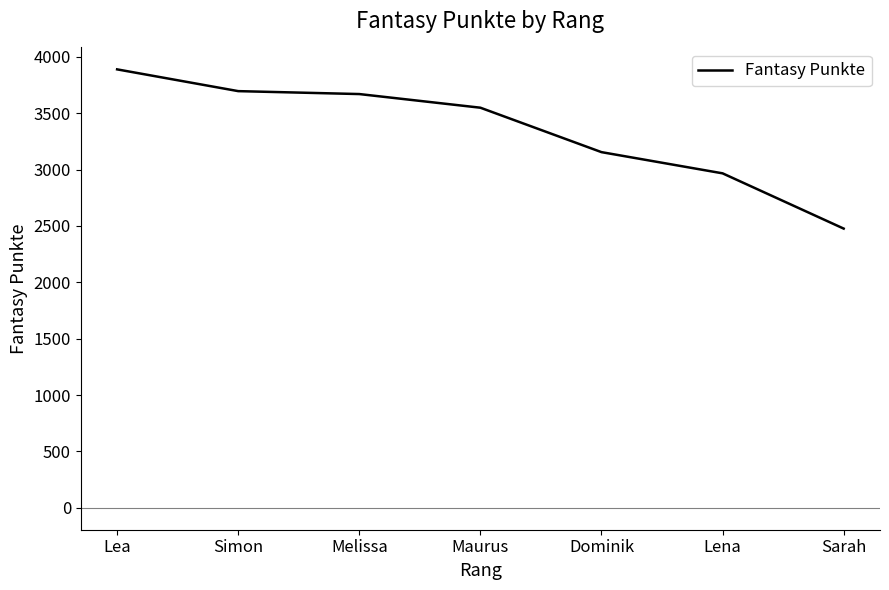

Reading left to right, list all the values displayed in this chart.

3888	3695	3669	3548	3154	2966	2476